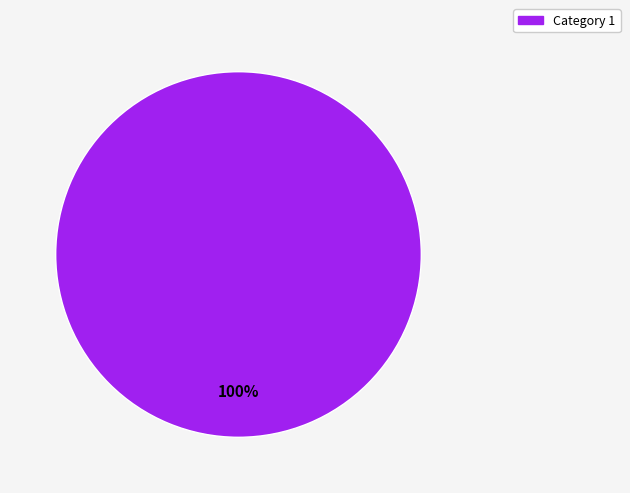

How many segments does this pie chart have?

1